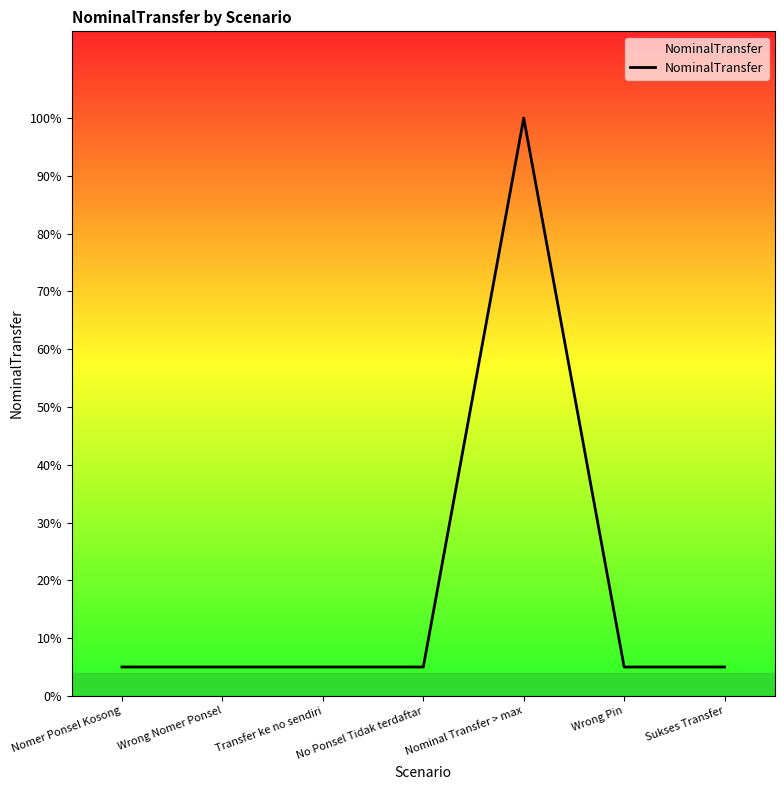

Which category has the highest value across all series?

Nominal Transfer > max